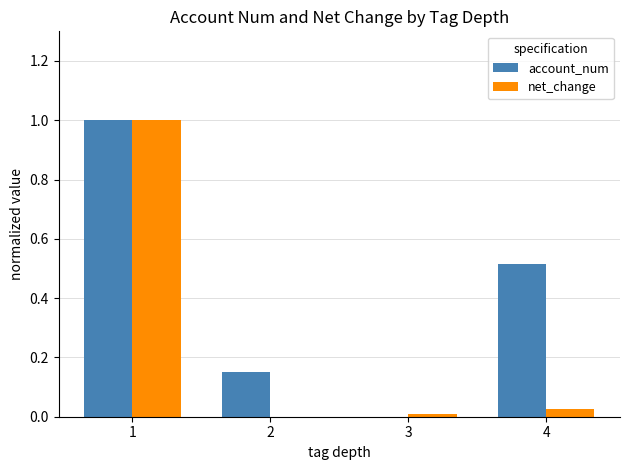

Which series has the largest total across all categories?

account_num